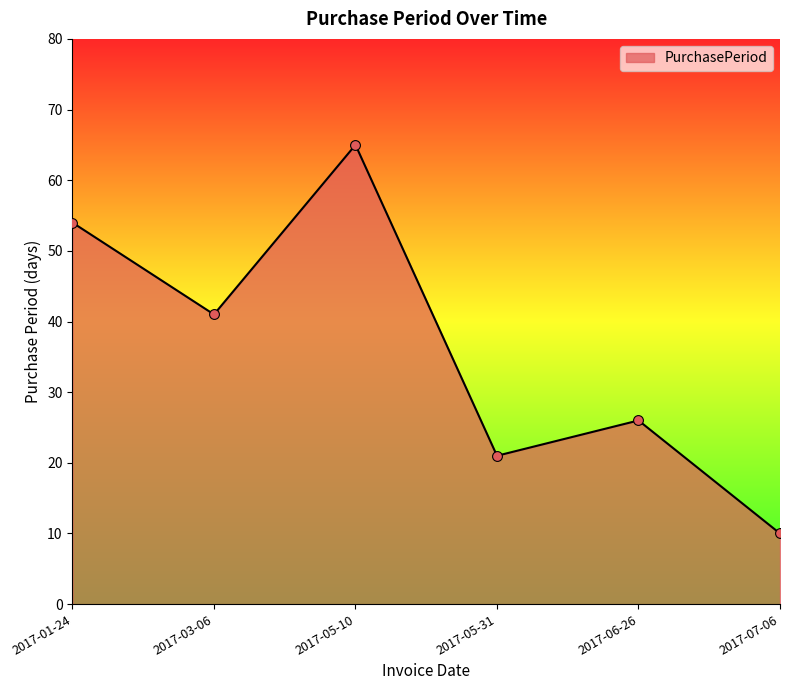

What is the ratio of the value at 2017-07-06 to the value at 2017-05-10?

0.2